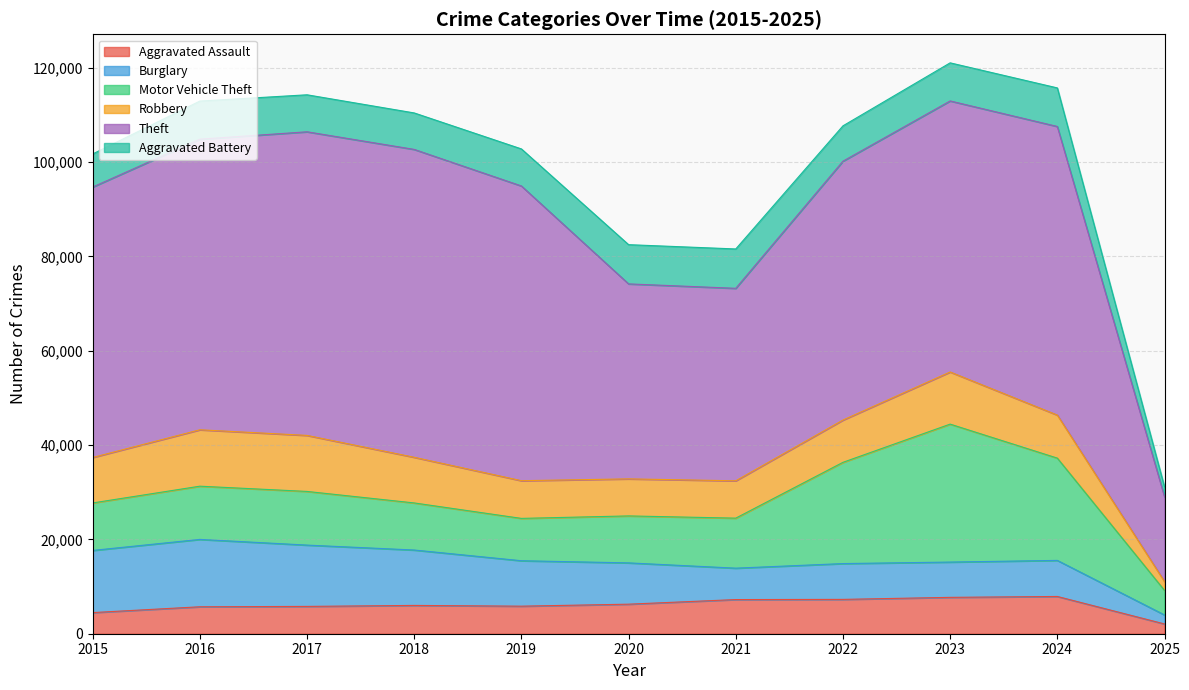

List the series in order of their peak value, highest first.

Theft, Motor Vehicle Theft, Burglary, Robbery, Aggravated Battery, Aggravated Assault